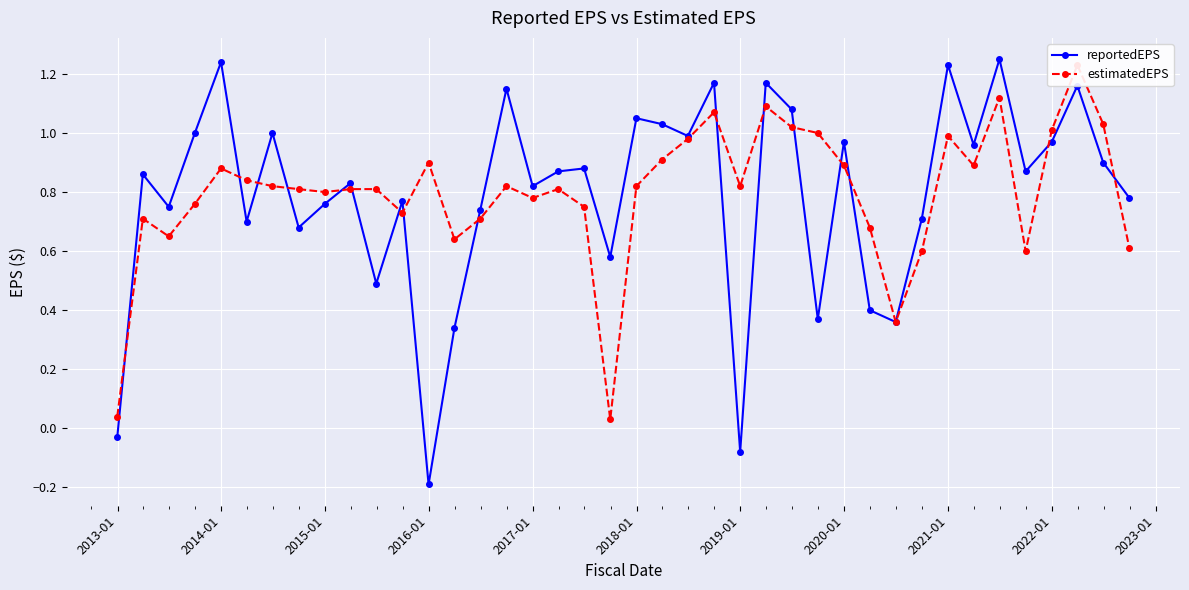

What is the sum of all estimatedEPS values?

31.8